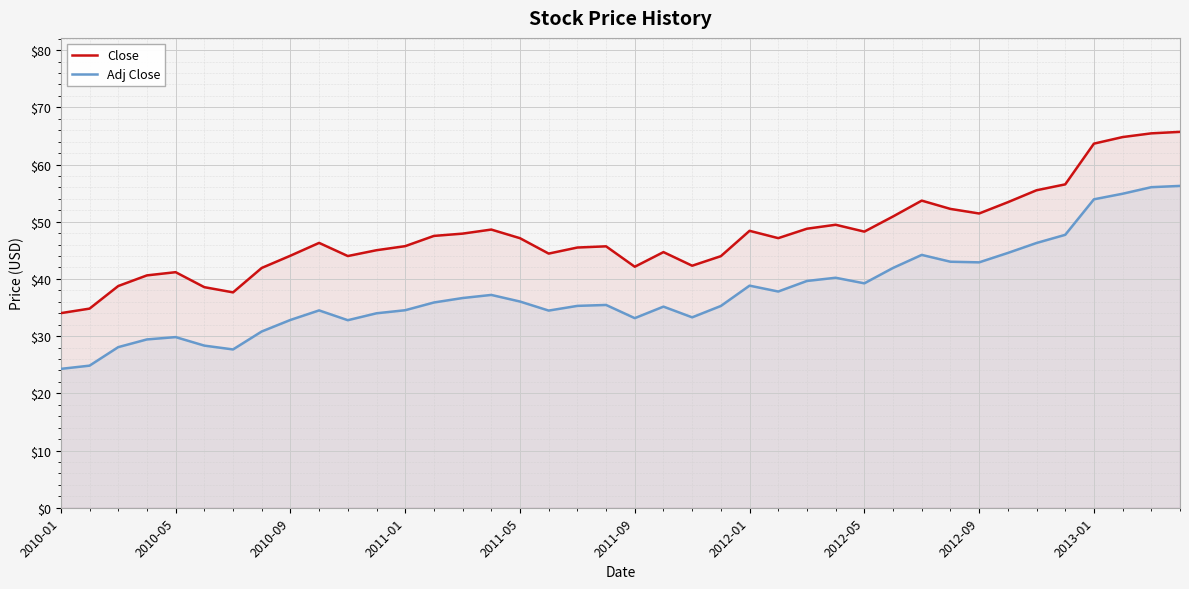

Rank the series by their average value, from lowest to highest.

Adj Close, Close